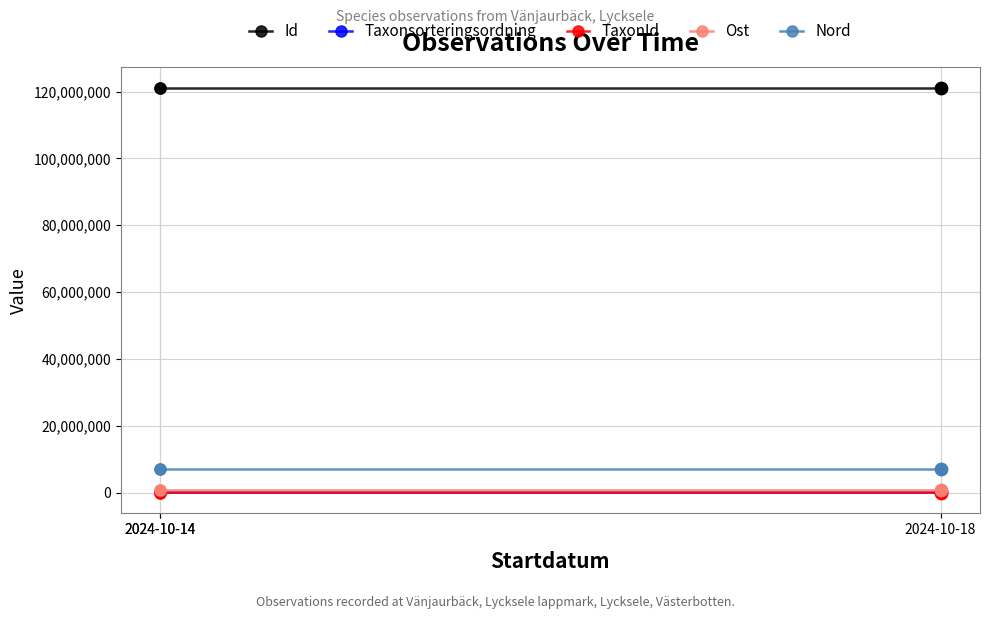

What are all the series names shown in the legend?

Id, Taxonsorteringsordning, TaxonId, Ost, Nord